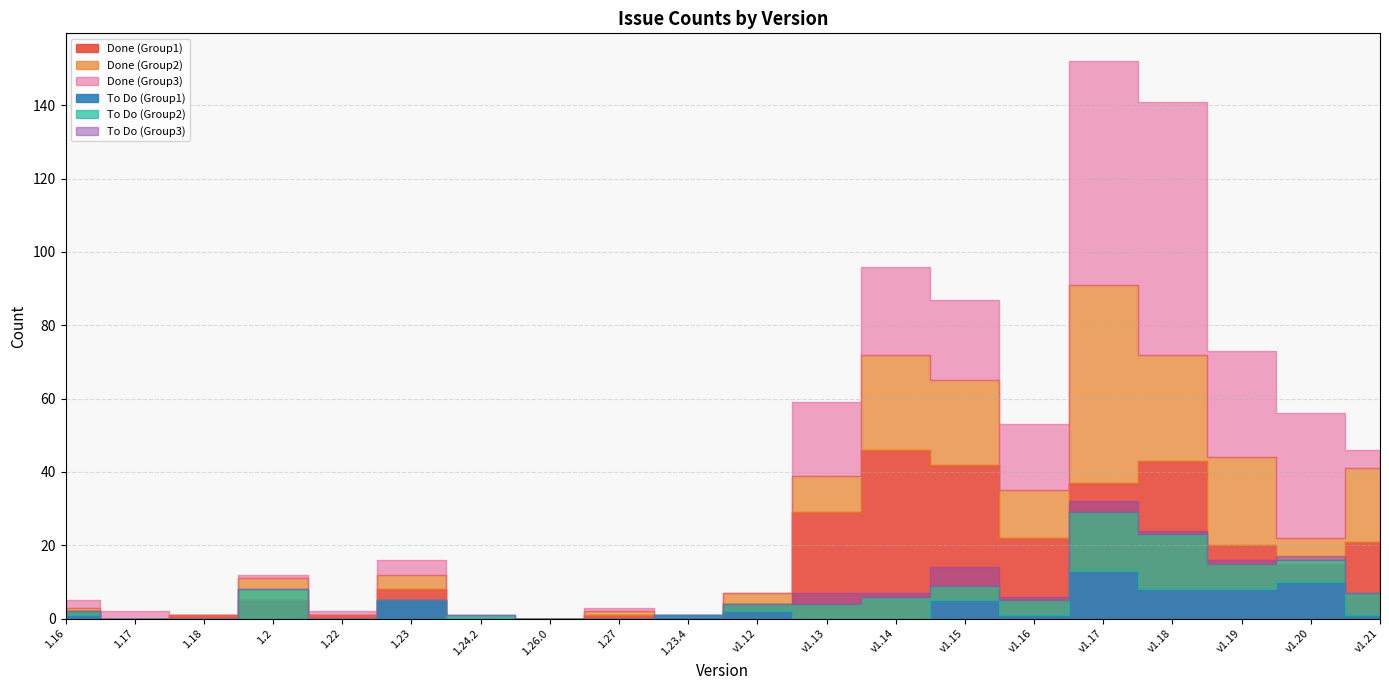

What position from the left is v1.16?

15